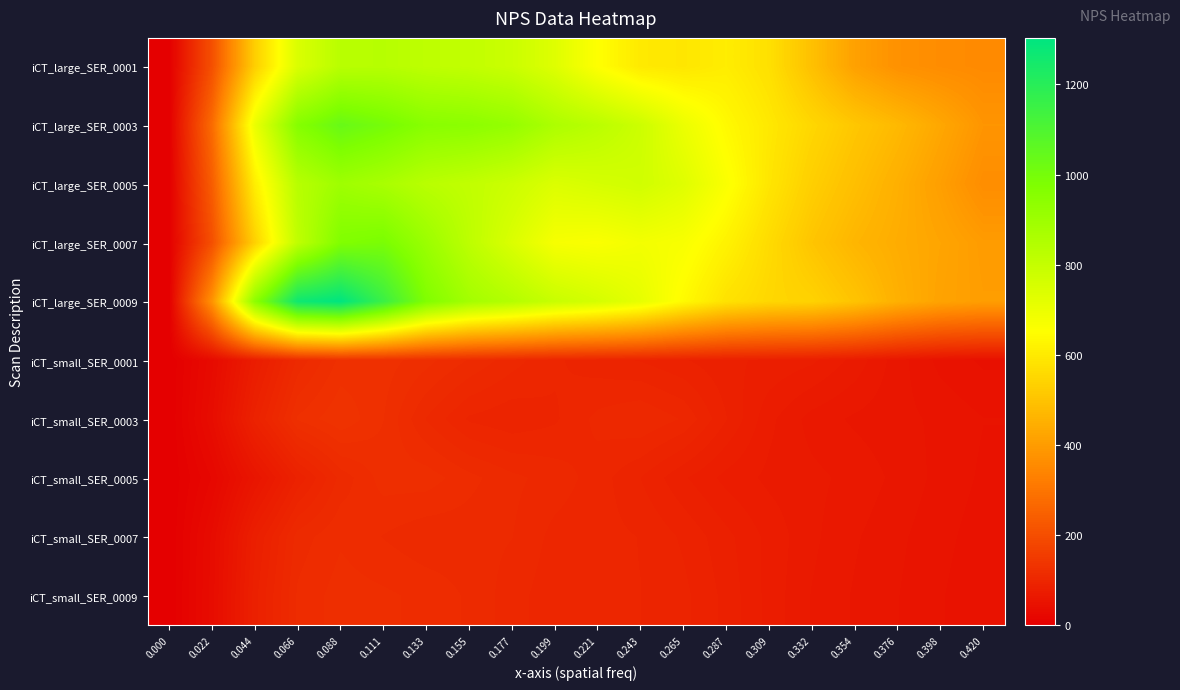

List the series in order of their peak value, highest first.

iCT_large_SER_0009, iCT_large_SER_0003, iCT_large_SER_0007, iCT_large_SER_0005, iCT_large_SER_0001, iCT_small_SER_0003, iCT_small_SER_0001, iCT_small_SER_0005, iCT_small_SER_0009, iCT_small_SER_0007